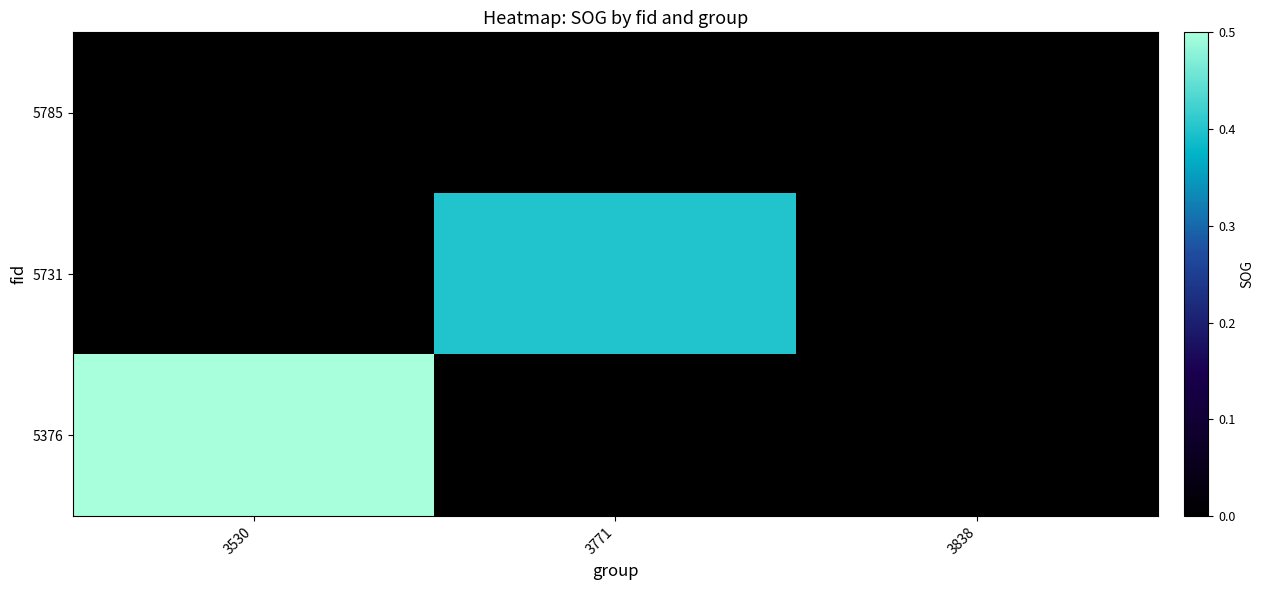

Reading right to left, list all the values displayed in this chart.

5785: 3838=0.0	3771=0.0	3530=0.0
5731: 3838=0.0	3771=0.4	3530=0.0
5376: 3838=0.0	3771=0.0	3530=0.5